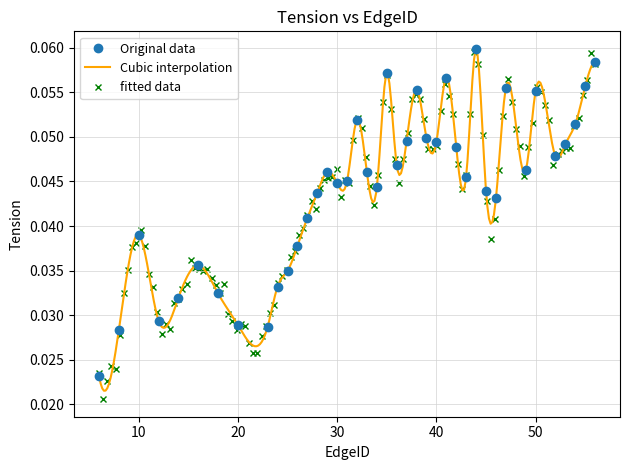

Reading left to right, transcribe all the data shown in this chart.

0.0	0.0	0.0	0.0	0.0	0.0	0.0	0.0	0.0	0.0	0.0	0.0	0.0	0.0	0.0	0.0	0.0	0.1	0.0	0.0	0.1	0.0	0.0	0.1	0.0	0.0	0.1	0.0	0.0	0.1	0.0	0.0	0.1	0.0	0.1	0.0	0.0	0.1	0.1	0.1